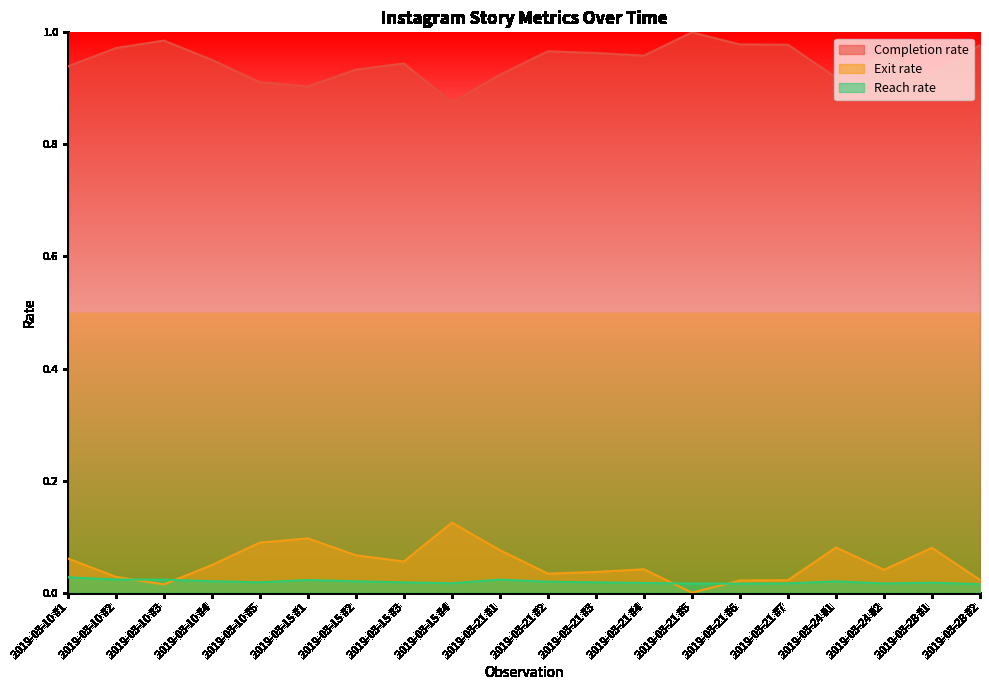

Reading left to right, extract all data points from this chart.

Completion rate: 0.9	1.0	1.0	1.0	0.9	0.9	0.9	0.9	0.9	0.9	1.0	1.0	1.0	1.0	1.0	1.0	0.9	1.0	0.9	1.0
Exit rate: 0.1	0.0	0.0	0.0	0.1	0.1	0.1	0.1	0.1	0.1	0.0	0.0	0.0	0.0	0.0	0.0	0.1	0.0	0.1	0.0
Reach rate: 0.0	0.0	0.0	0.0	0.0	0.0	0.0	0.0	0.0	0.0	0.0	0.0	0.0	0.0	0.0	0.0	0.0	0.0	0.0	0.0